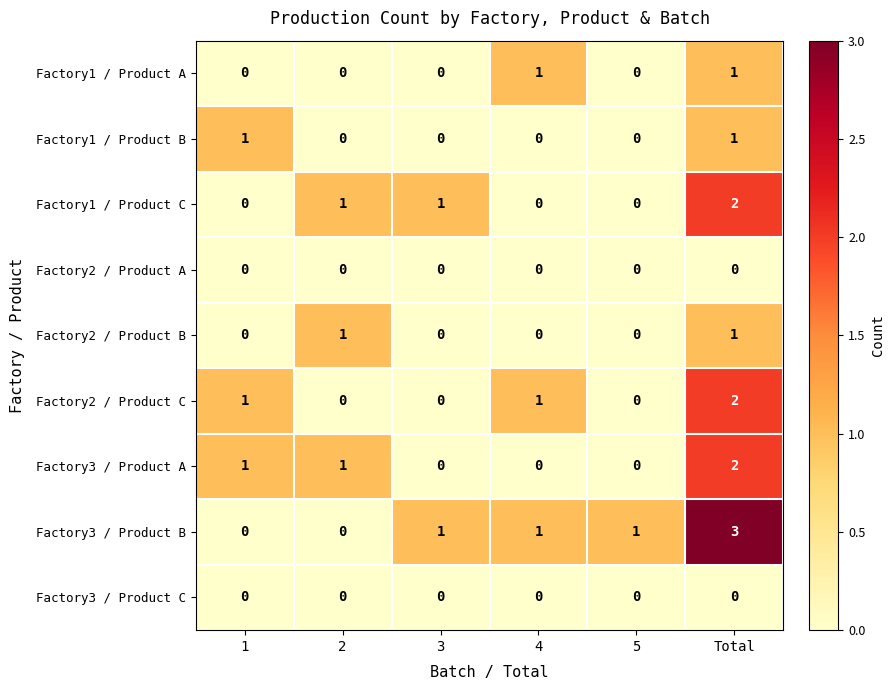

The Factory3 / Product C series shows 0 at 4. True or false?

True